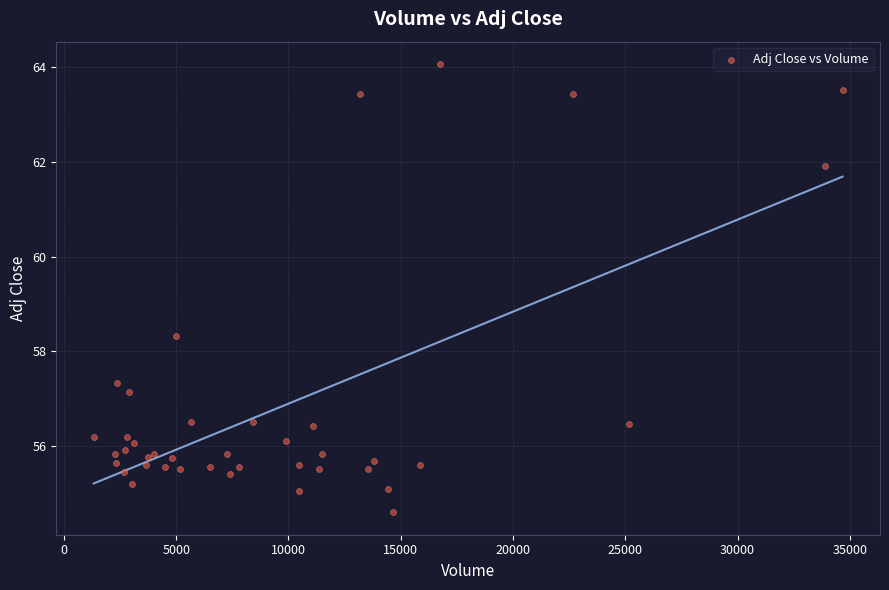

What Y value in the scatter plot is closest to 59?

58.3